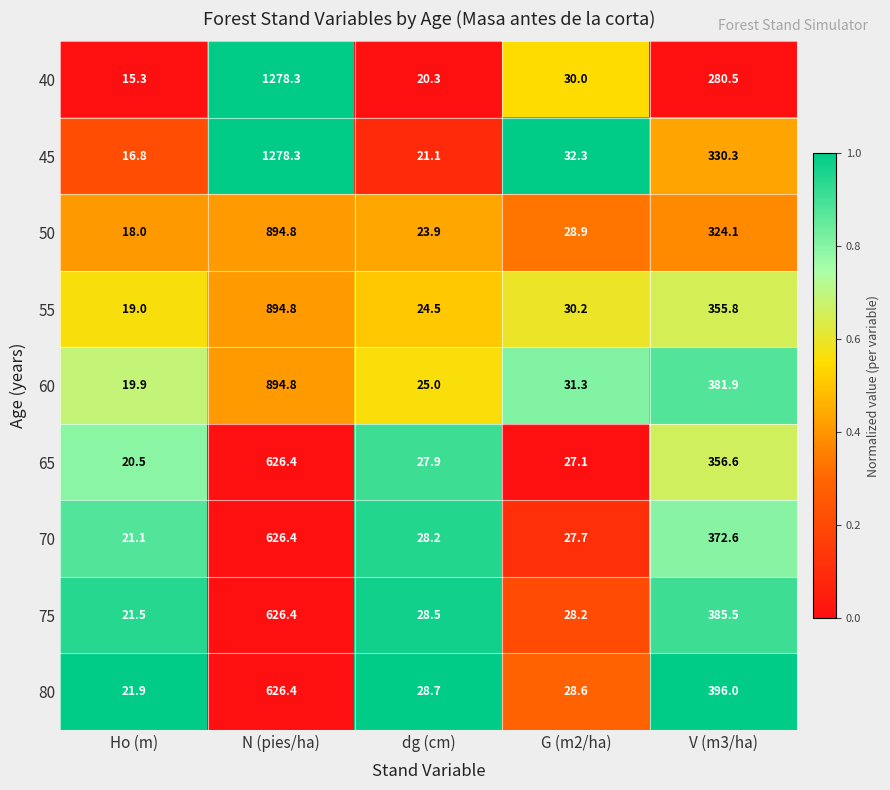

List the labels in order of 50 value, smallest first.

Ho (m), dg (cm), G (m2/ha), V (m3/ha), N (pies/ha)